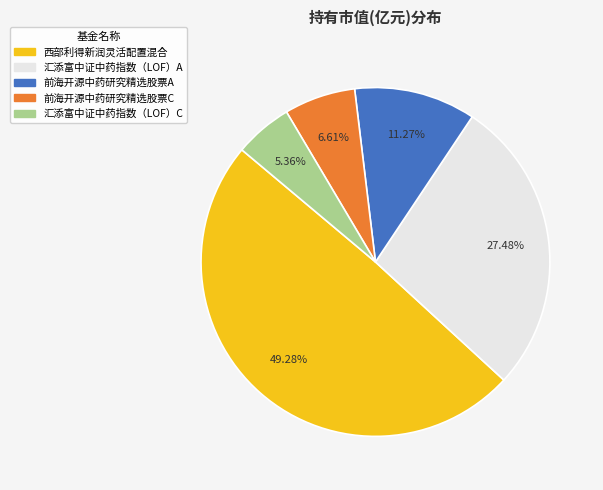

Between 前海开源中药研究精选股票A and 前海开源中药研究精选股票C, which is larger?

前海开源中药研究精选股票A